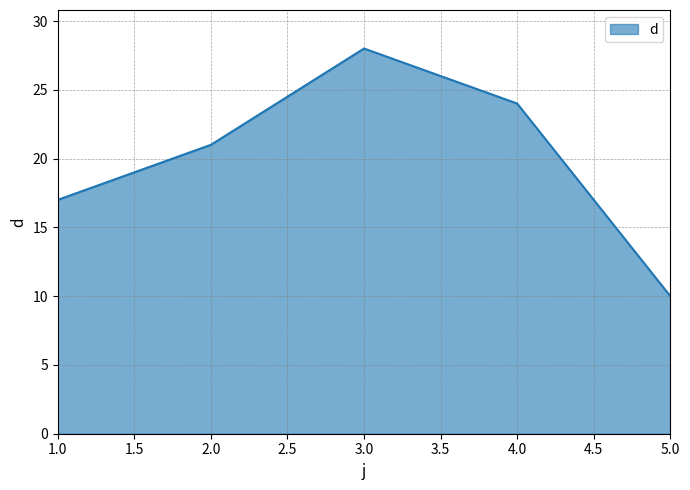

The chart shows a value of 14 at 2.0. True or false?

False